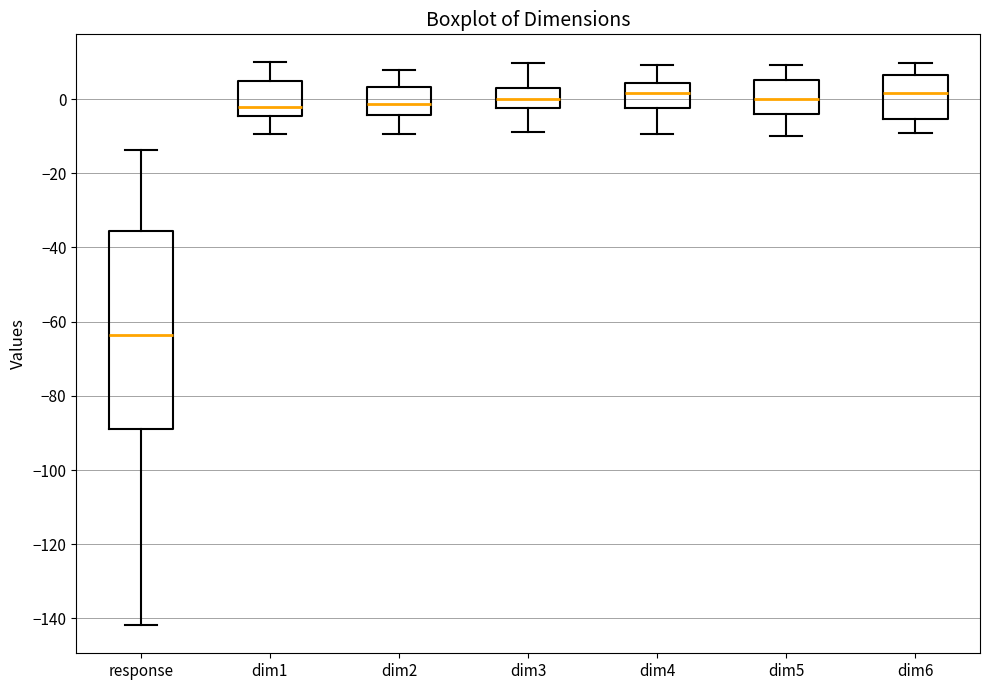

Reading left to right, transcribe this box plot: for each box, give where its median line is, the range the box spans, and where its two whiskers end, as read against the y-axis. The values are not printed on the chart, so give them approximately, as read against the axis.

response: median -64, box -88 to -36, whiskers -142 to -14
dim1: median -2, box -4 to 4, whiskers -10 to 10
dim2: median -2, box -4 to 4, whiskers -10 to 8
dim3: median 0, box -2 to 4, whiskers -8 to 10
dim4: median 2, box -2 to 4, whiskers -10 to 10
dim5: median 0, box -4 to 6, whiskers -10 to 10
dim6: median 2, box -6 to 6, whiskers -10 to 10